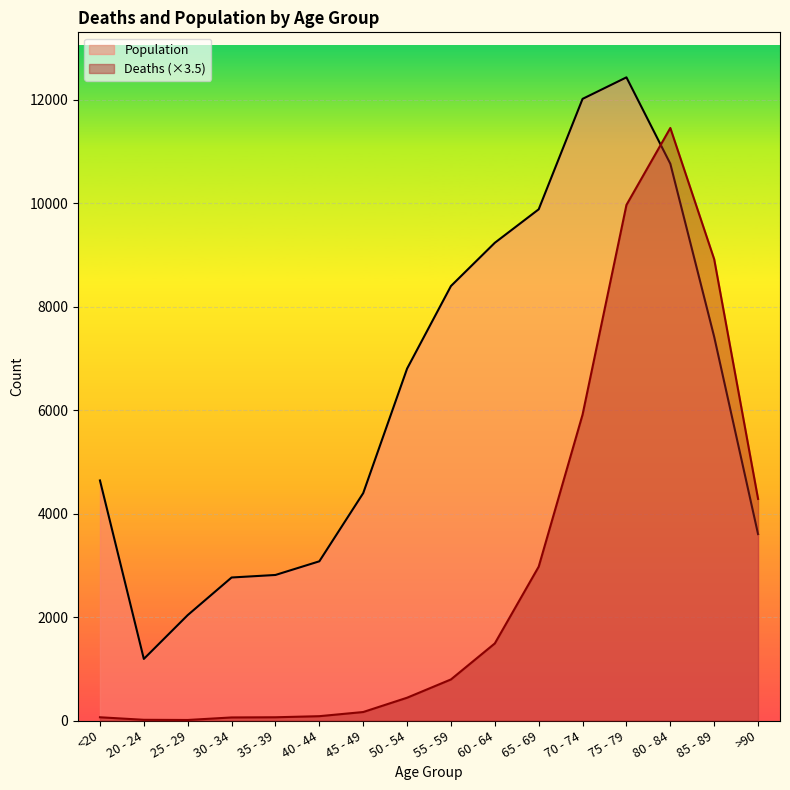

Does the chart display data point markers on the line(s)?

No